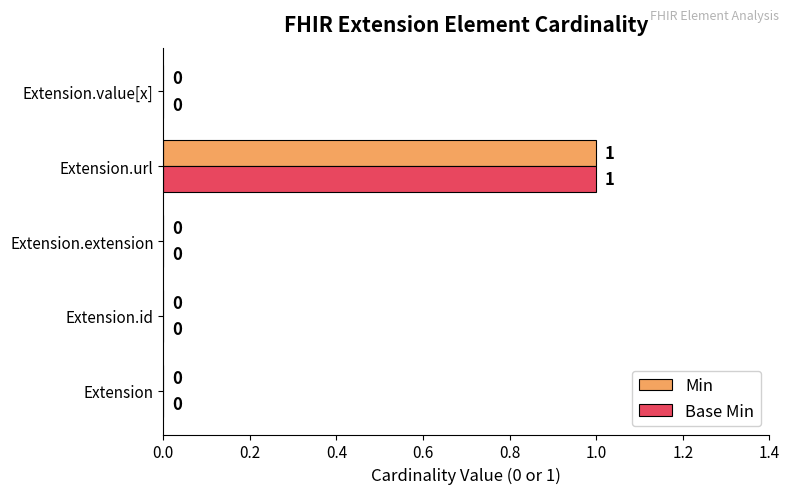

Is it true that Min equals -1 at Extension.id?

False